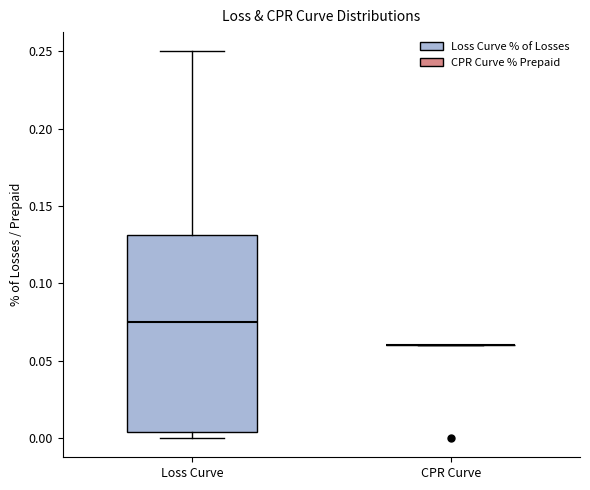

Where does the median line of the box for Loss Curve sit on the y-axis? The values are not printed on the chart, so give them approximately, as read against the axis.

0.075